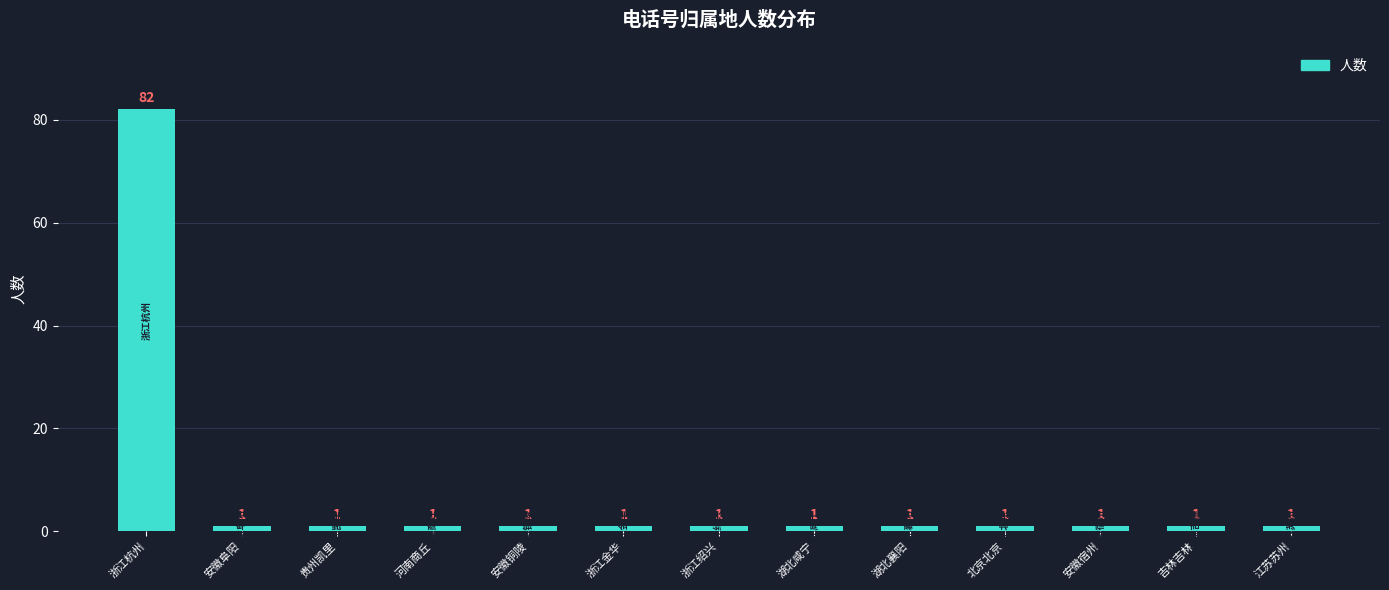

What is the ratio of the value at 安徽阜阳 to the value at 安徽宿州?

1.0